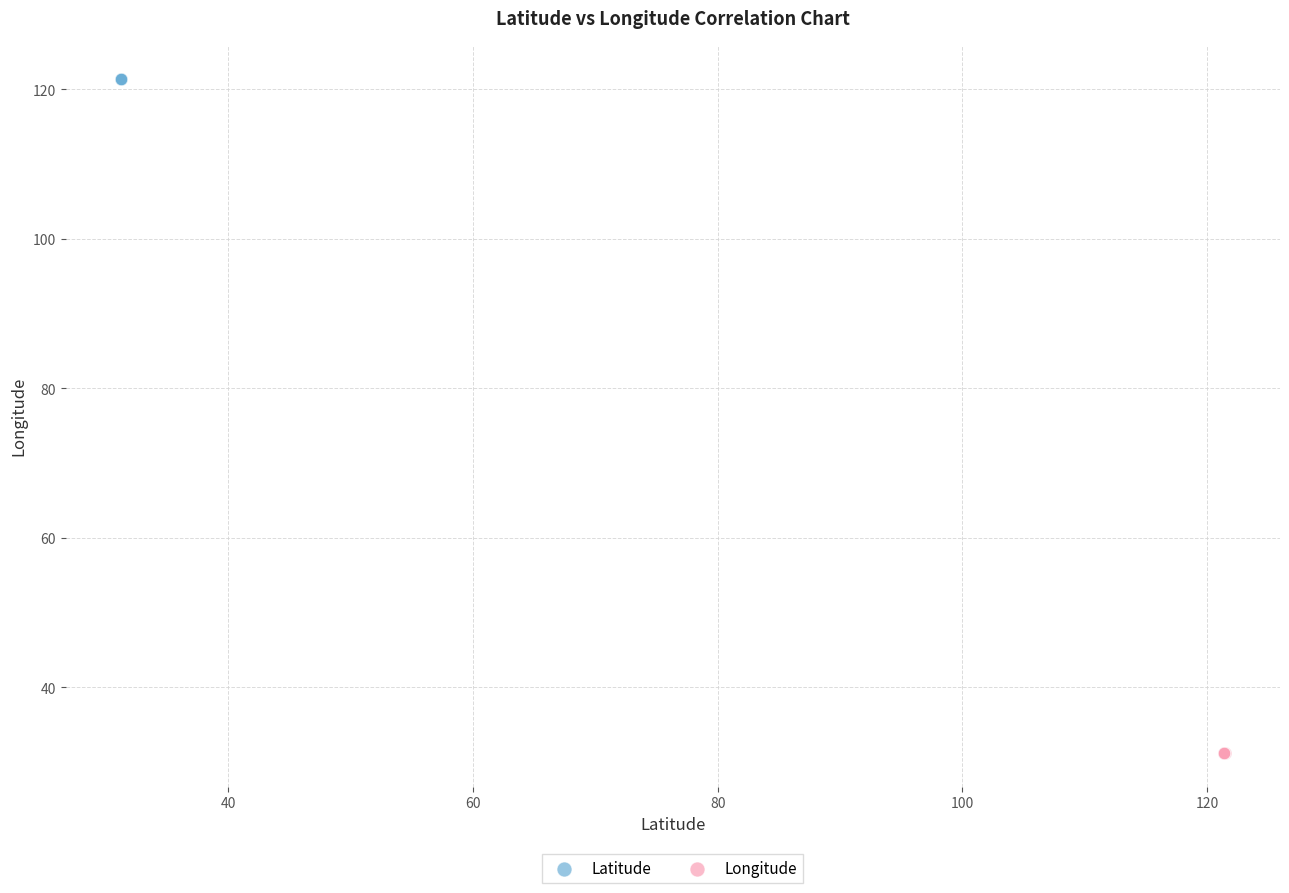

Which series has the largest Y range (max minus min)?

Latitude